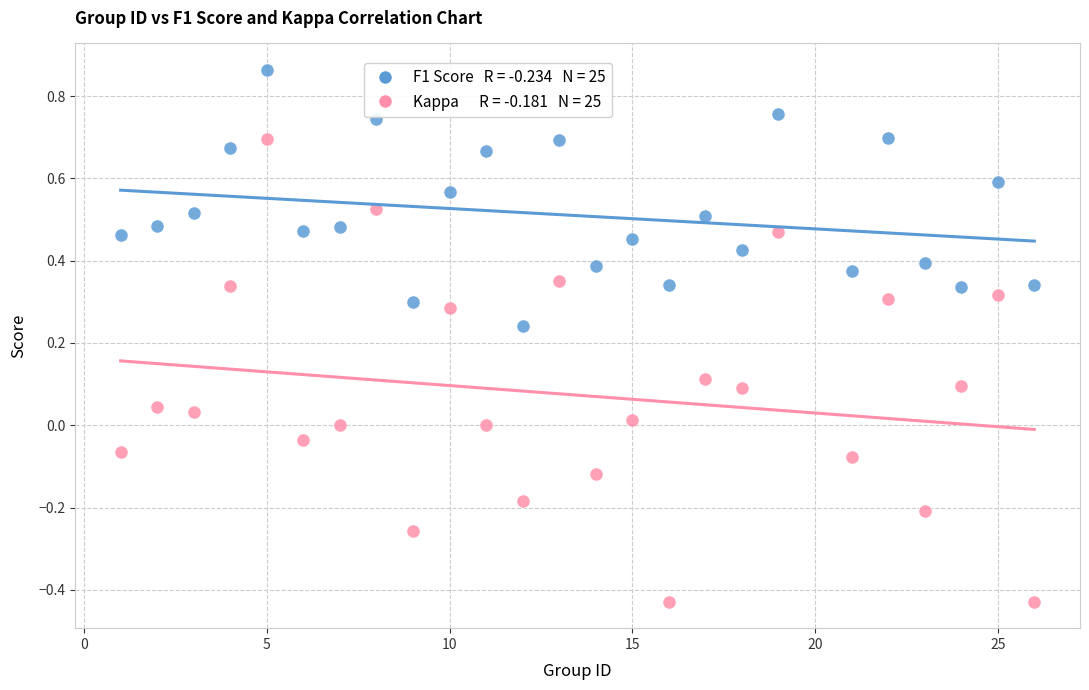

Across all data points, what is the range of Y values (max minus min)?

1.3